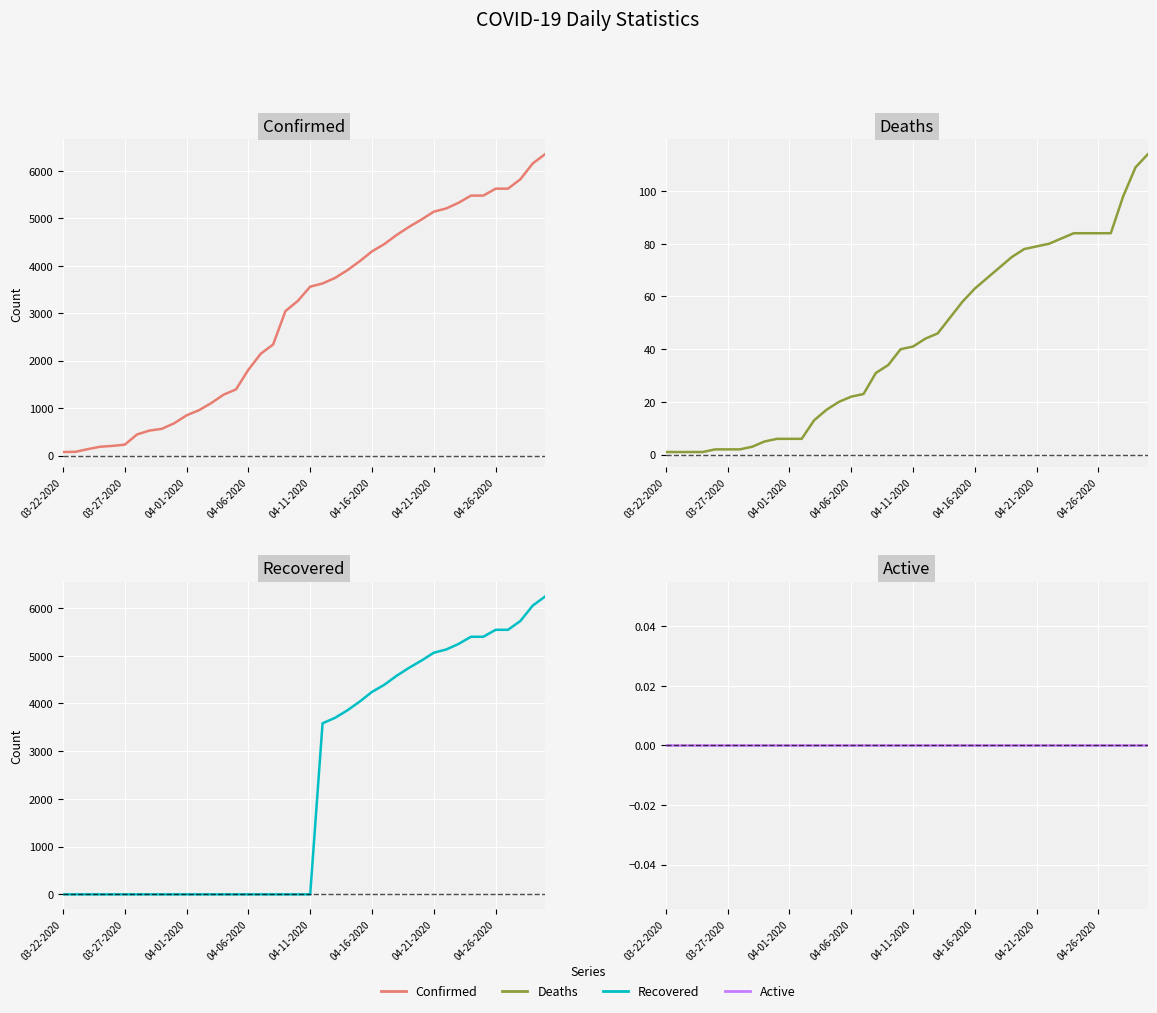

What is the average value of the Recovered series?

2335